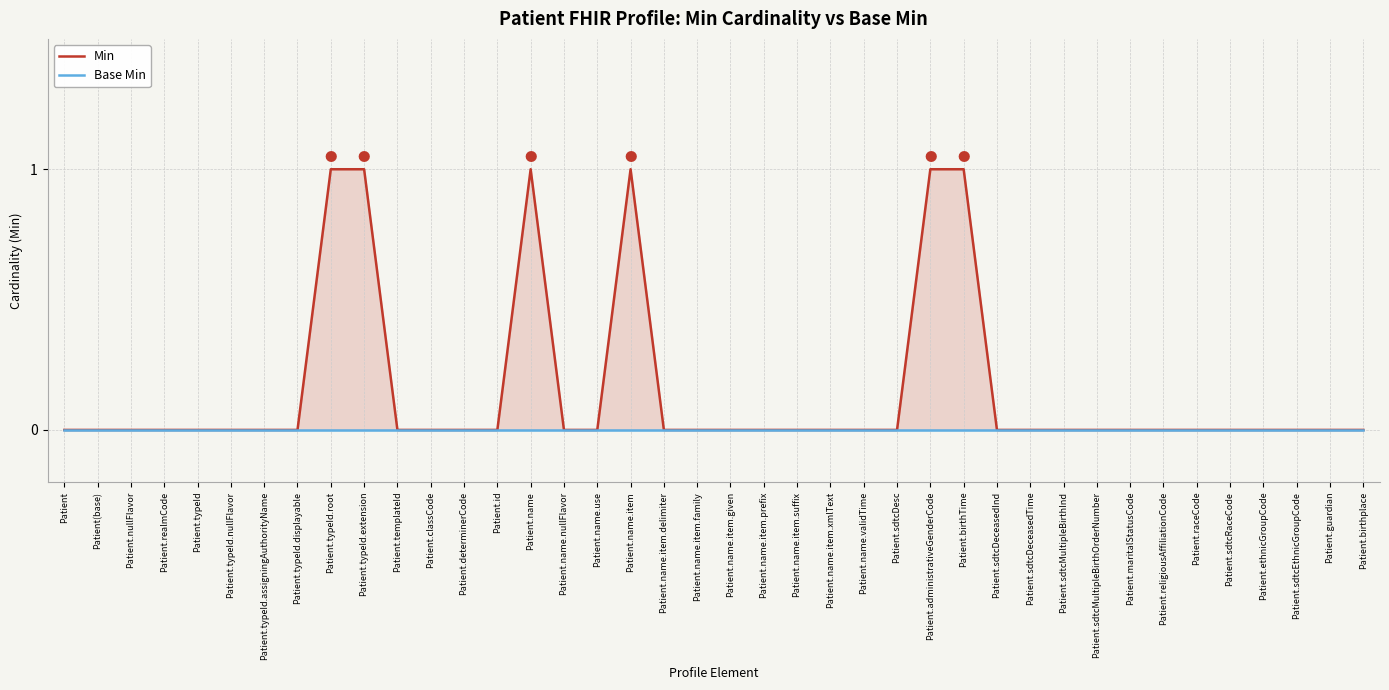

At which category is the sum across all series the highest?

Patient.typeId.root